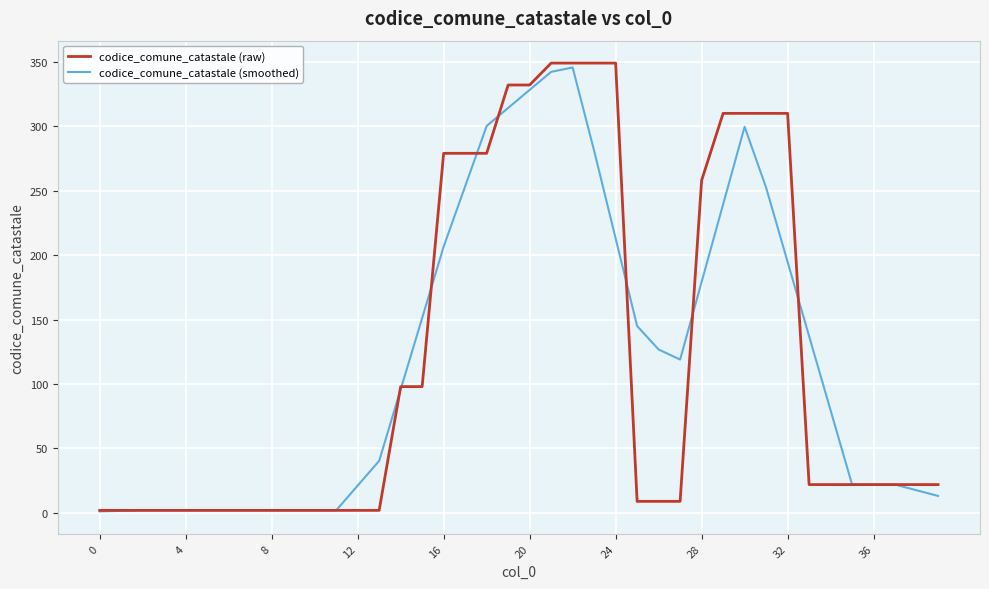

What is the highest value of the codice_comune_catastale (raw) series?

349.0